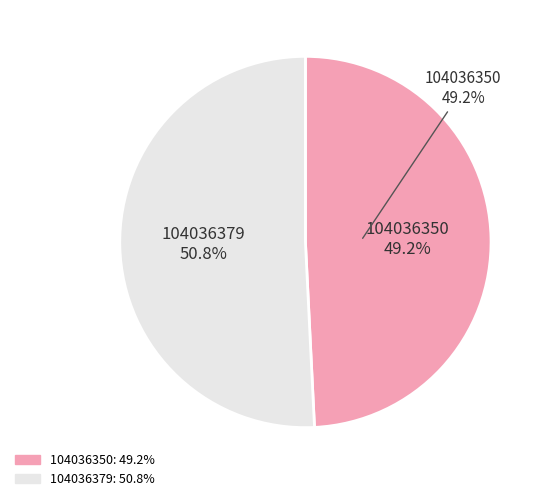

To the nearest percent, what is the difference between the 104036379 and 104036350 slice percentages?

2%